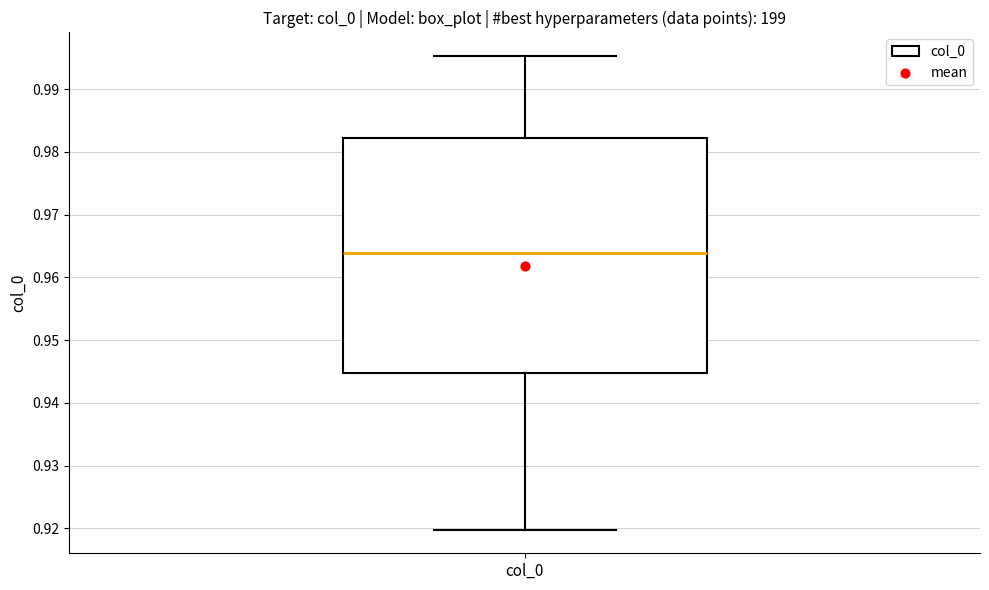

Transcribe this box plot: give where the median line is, the range the box spans, and where the two whiskers end, as read against the y-axis. The values are not printed on the chart, so give them approximately, as read against the axis.

median 0.964, box 0.945 to 0.982, whiskers 0.920 to 0.995